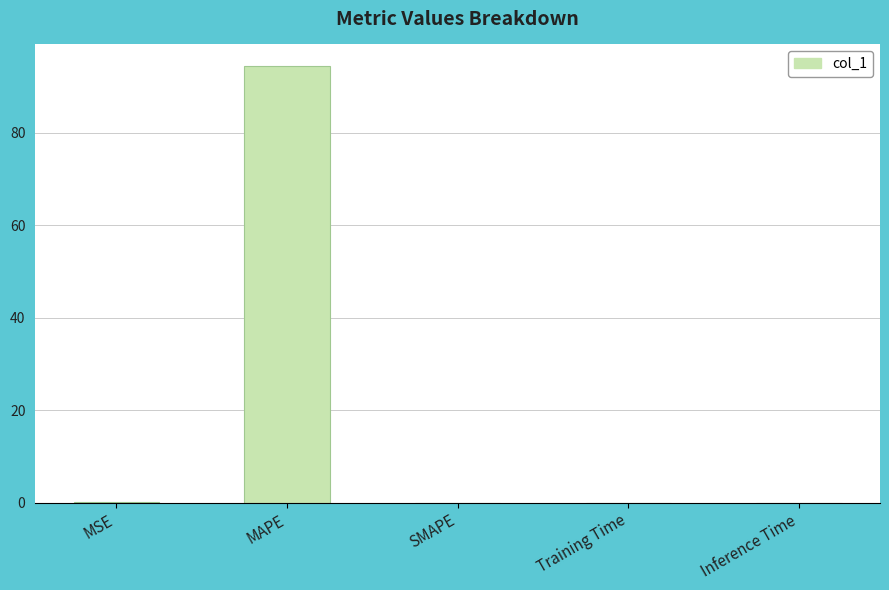

Which has a higher value, MAPE or Training Time?

MAPE